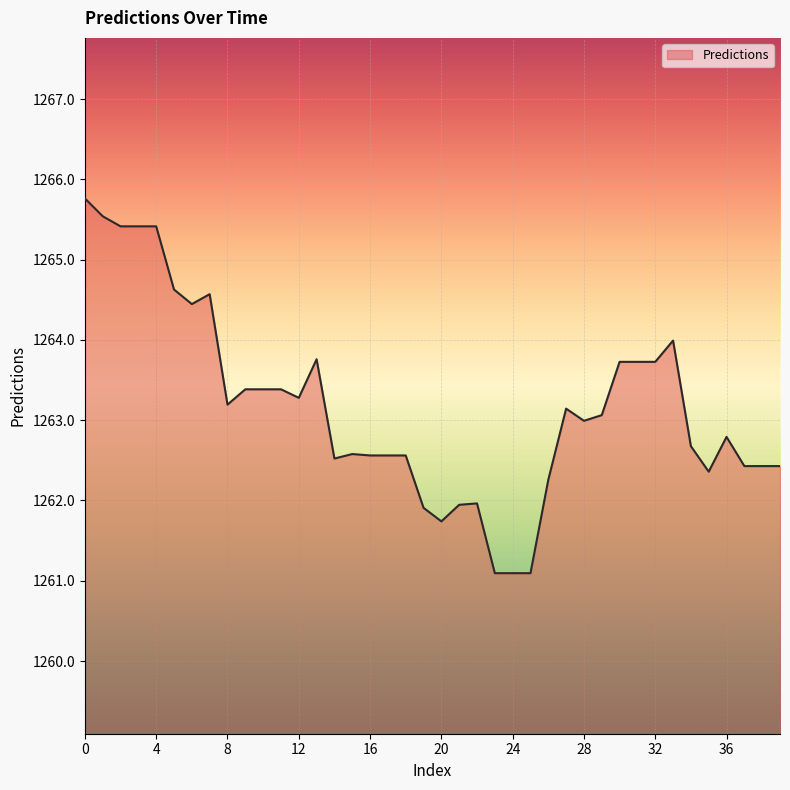

What is the difference between the maximum and minimum values?

4.7